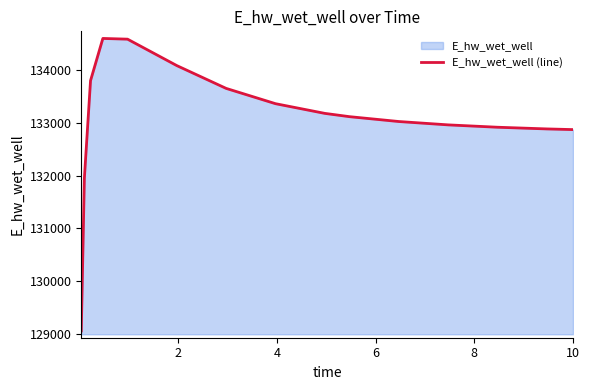

What is the difference between the maximum and minimum values?

5537.6